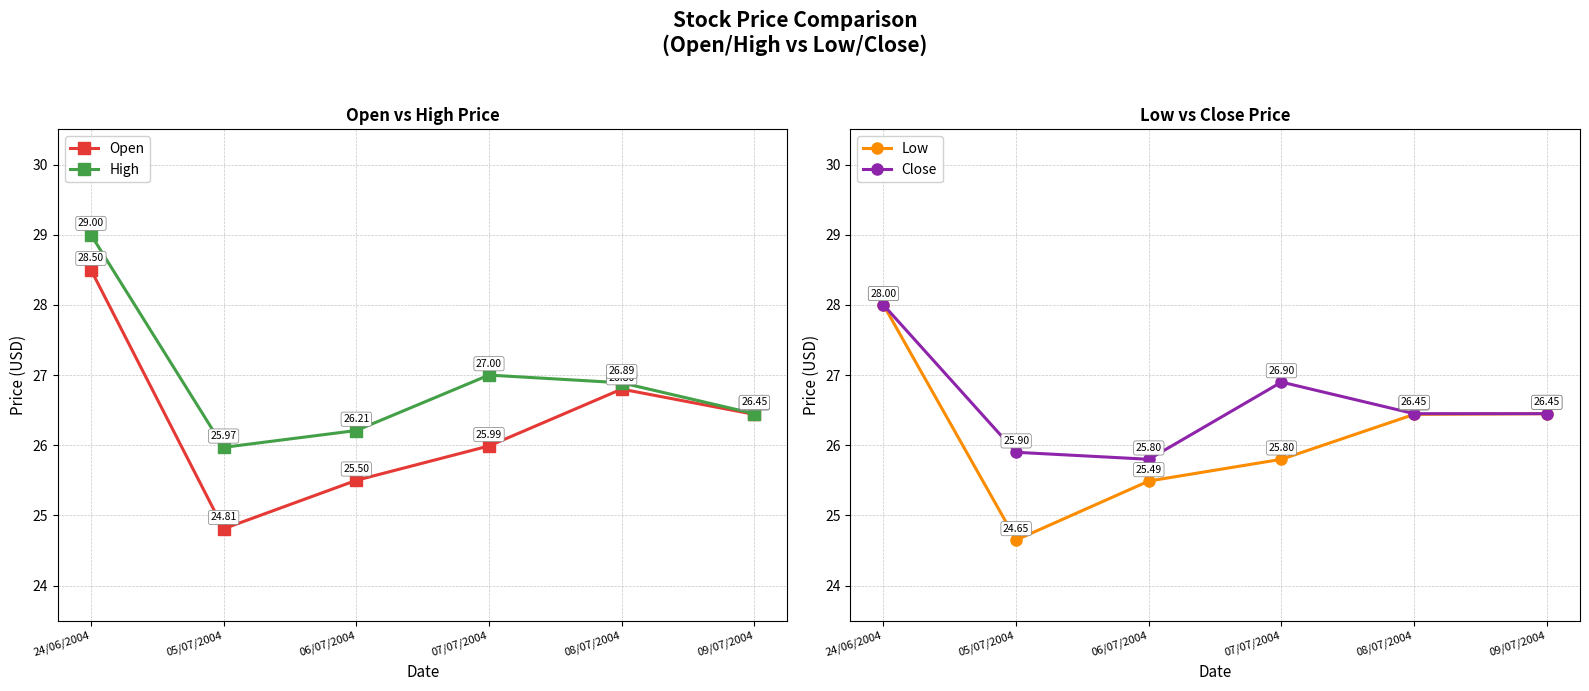

Between which two adjacent categories do Open and Low first intersect?

08/07/2004 and 09/07/2004